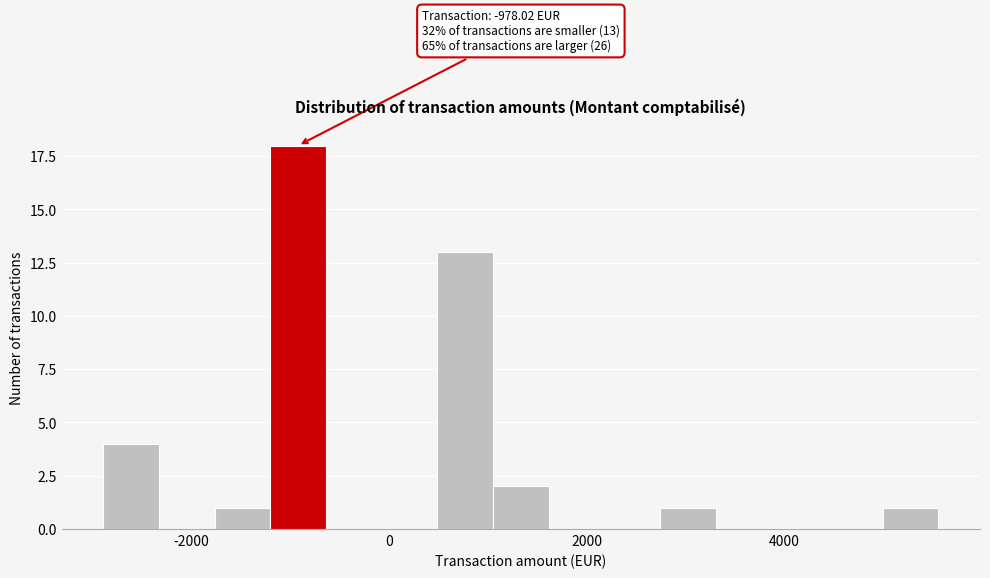

Read against the x-axis, roughly where is the centre of the tallest bar?

-1000